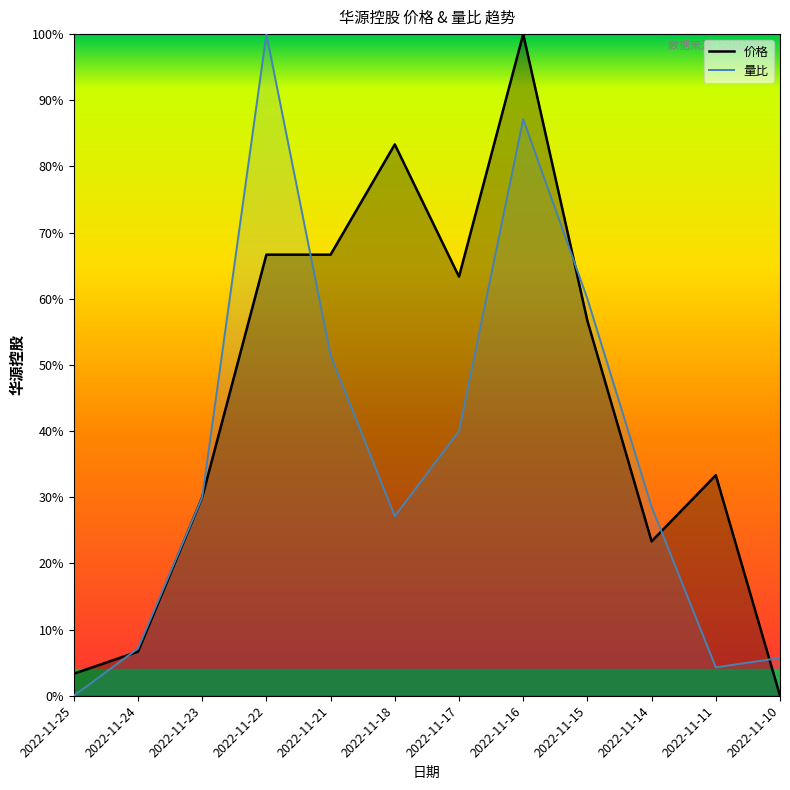

At which label is 价格 closest to 0?

2022-11-10